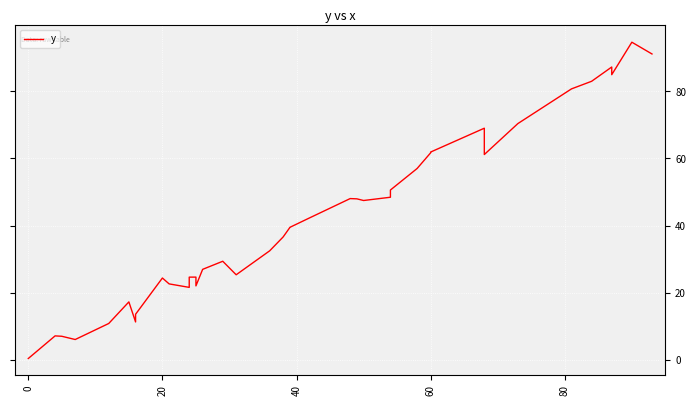

Reading right to left, what are all the values shown in this chart?

91.2	94.7	85.0	87.3	83.0	80.8	70.4	61.2	69.0	61.9	61.7	57.1	57.0	50.6	48.4	47.5	48.0	48.0	42.3	39.5	39.4	36.6	32.5	25.3	29.3	26.9	22.0	24.6	24.6	21.5	22.6	24.3	13.5	11.2	17.2	10.8	6.0	7.0	7.1	0.3